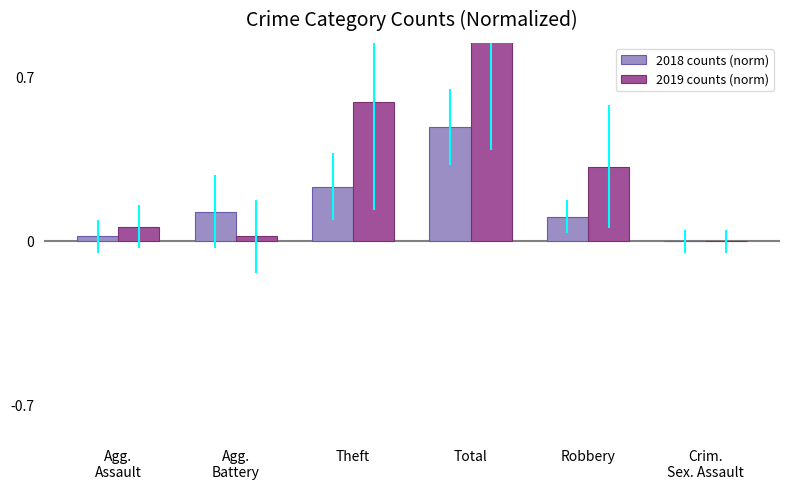

The 2019 counts (norm) series shows 0.4 at Total. True or false?

False